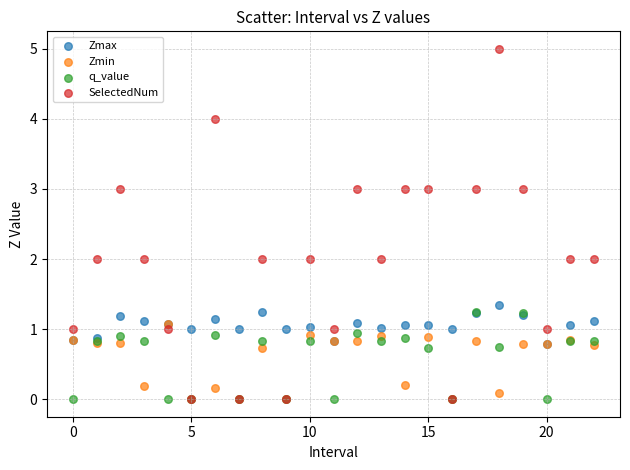

What are all the series names shown in the legend?

Zmax, Zmin, q_value, SelectedNum